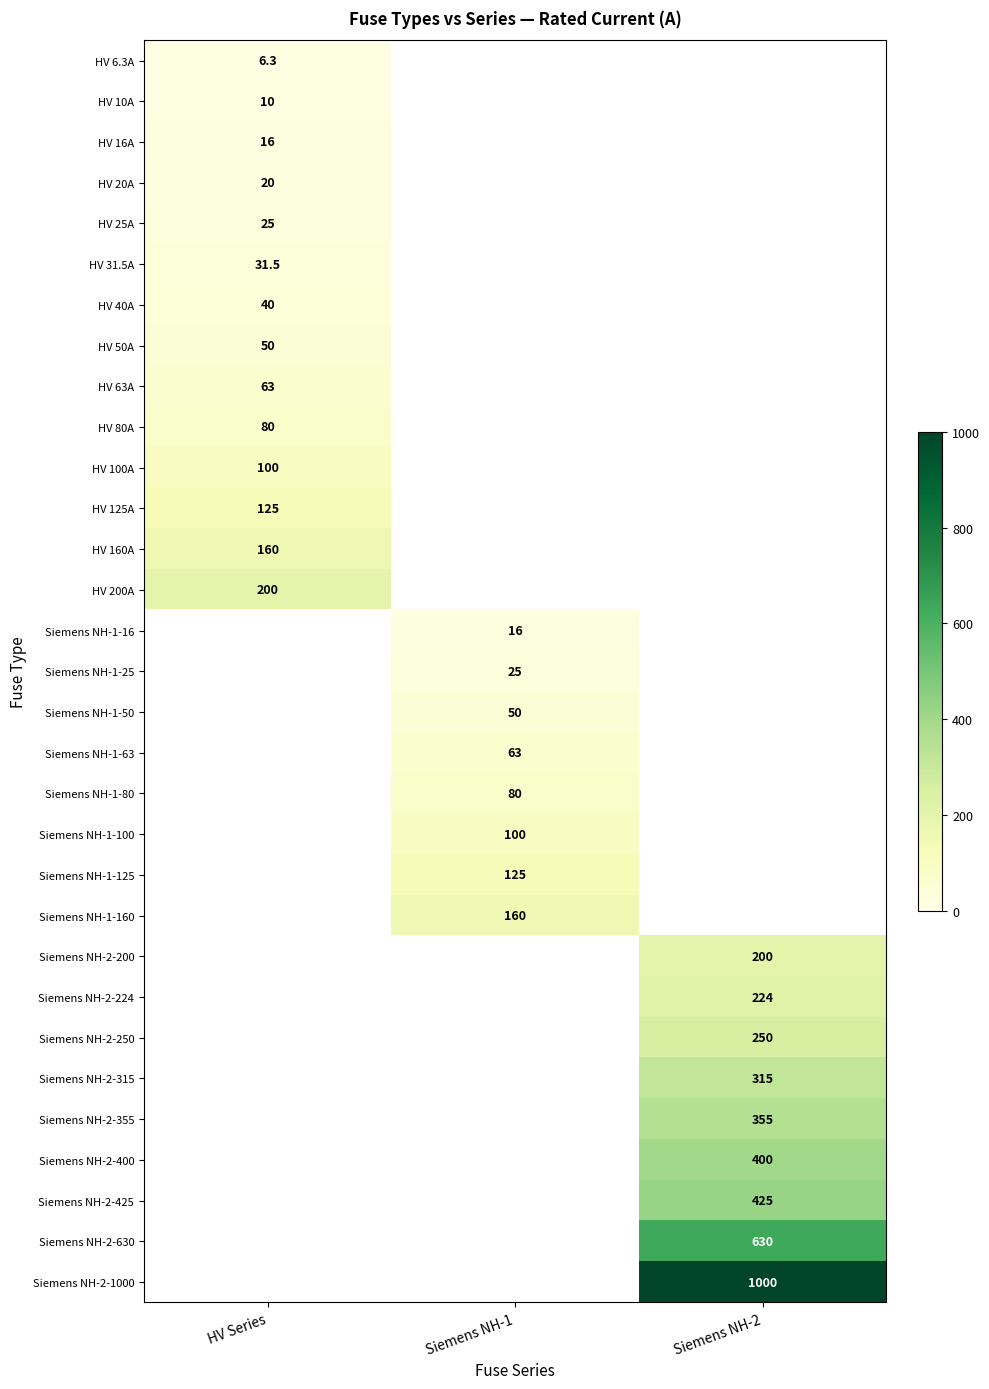

Is it true that Siemens NH-2-425 equals 631.5 at Siemens NH-2?

False